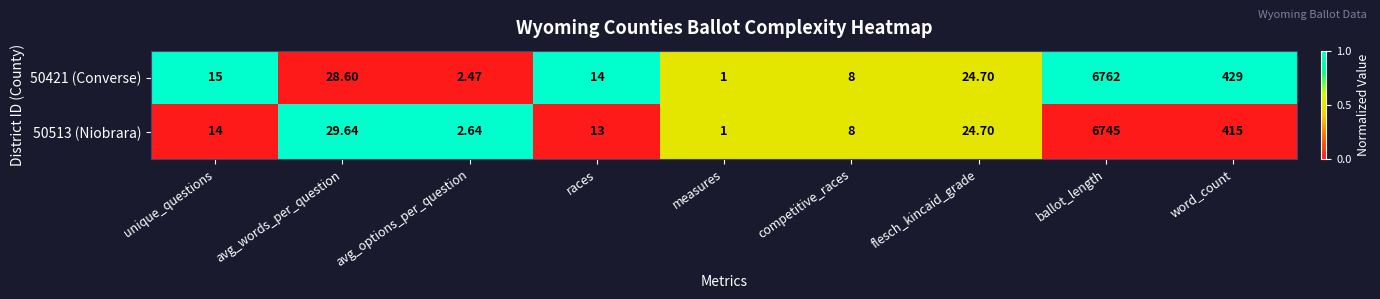

Which label corresponds to the largest value in the chart?

ballot_length